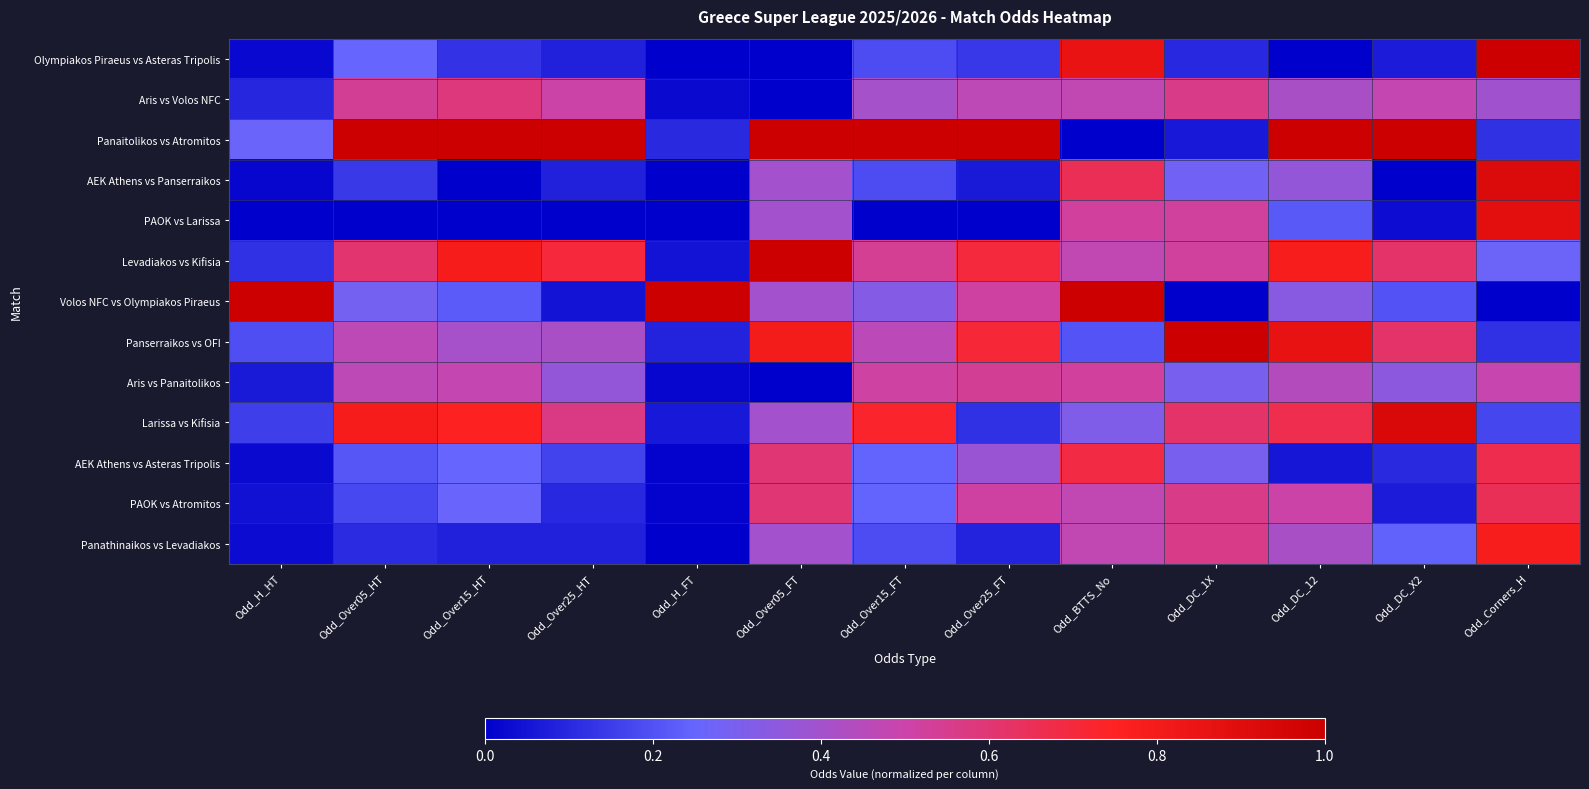

At how many categories does at least one series exceed 0?

13